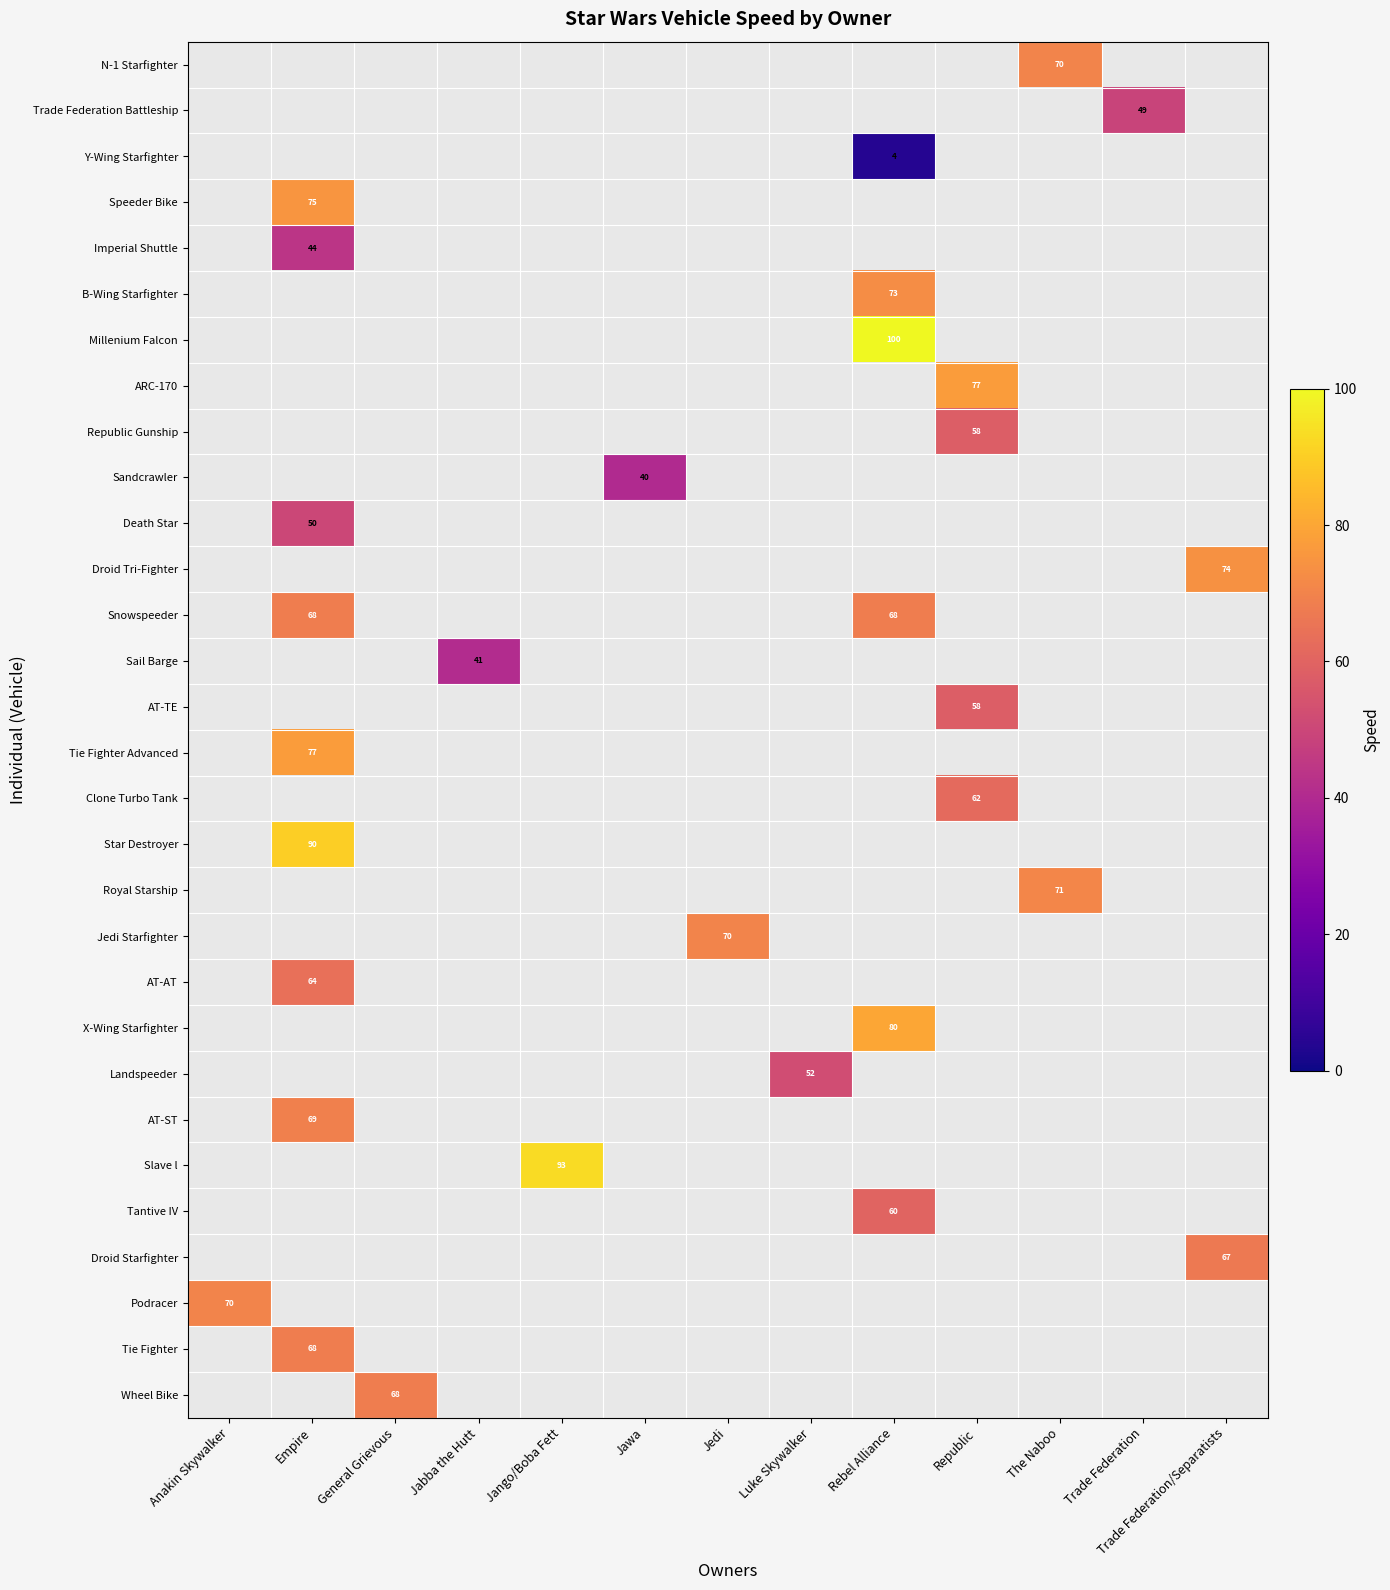

What is the maximum value shown in the chart?

100.0